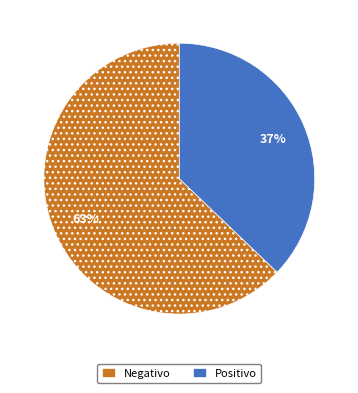

Is it true that Positivo is 25% of the pie?

False